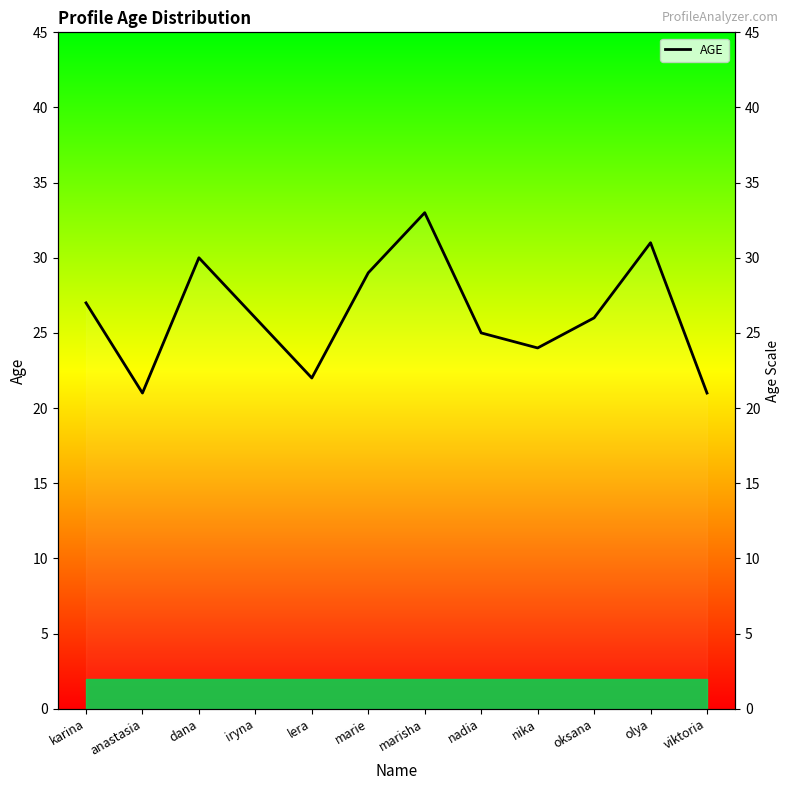

How many interior local valleys (lower than both neighbors) does the data have?

3